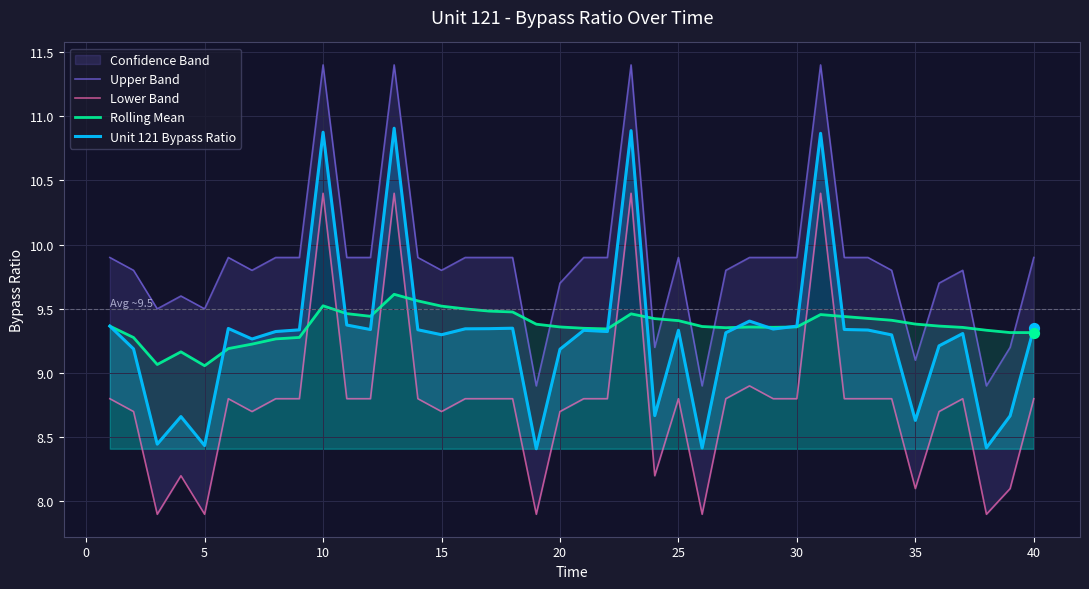

Which series has the largest total across all categories?

Upper Band